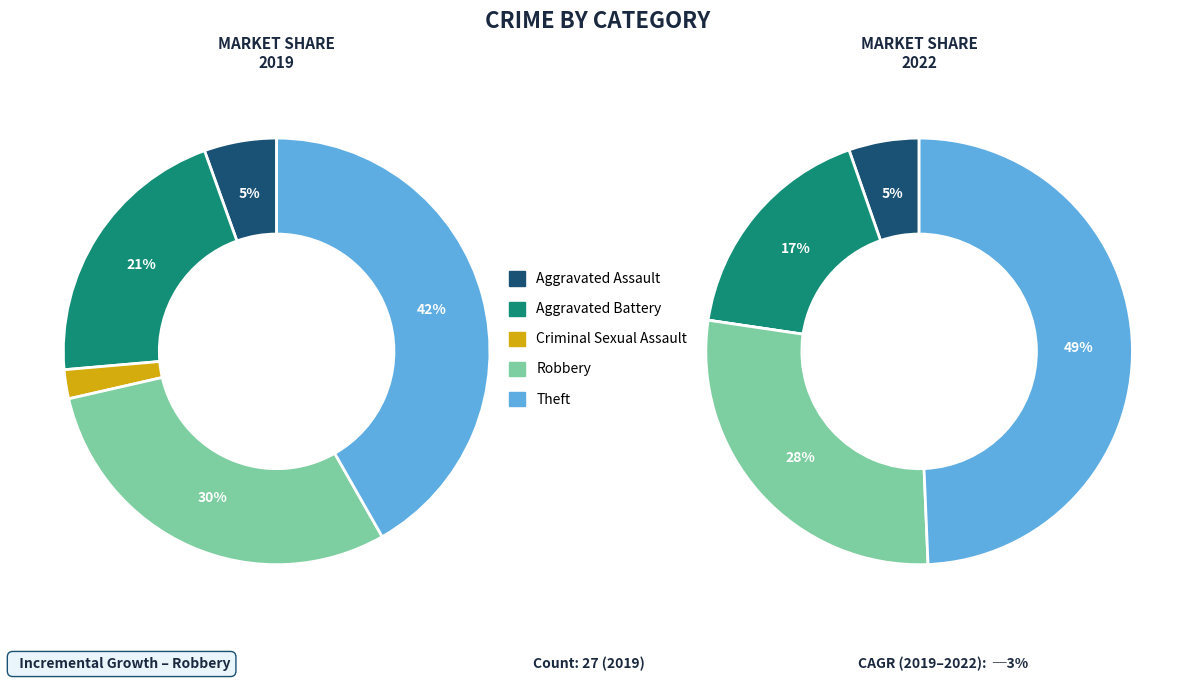

Is it true that Robbery is 30% of the pie?

True